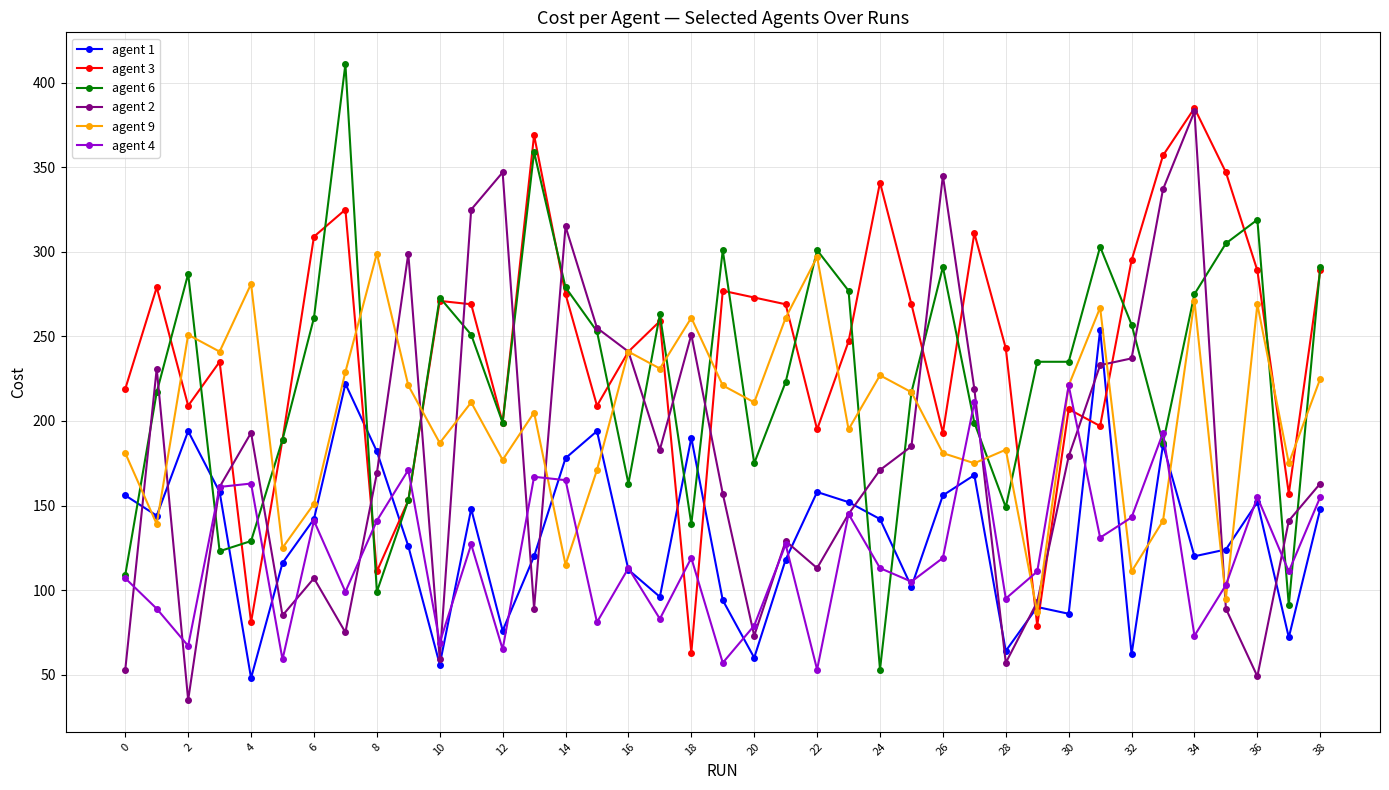

After their last crossing, which series has the higher values: agent 1 or agent 3?

agent 3